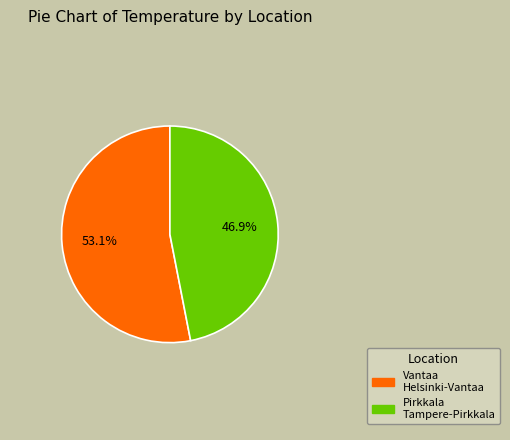

Is there a majority slice in this chart?

Yes